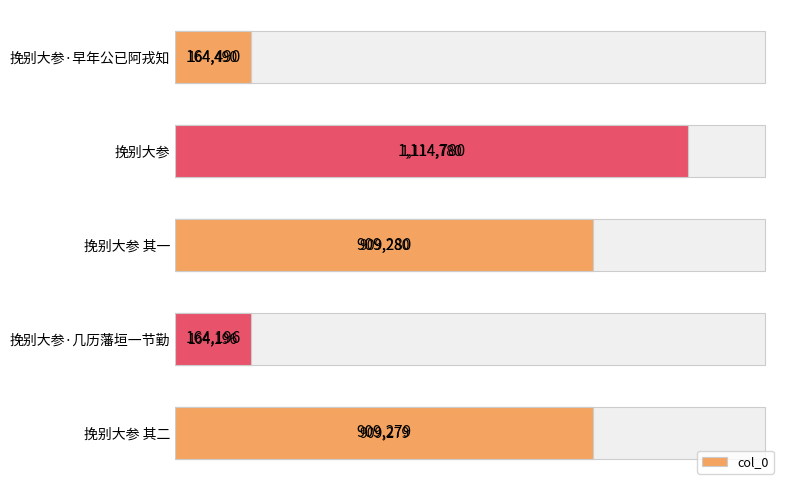

How many categories are shown in the chart?

5